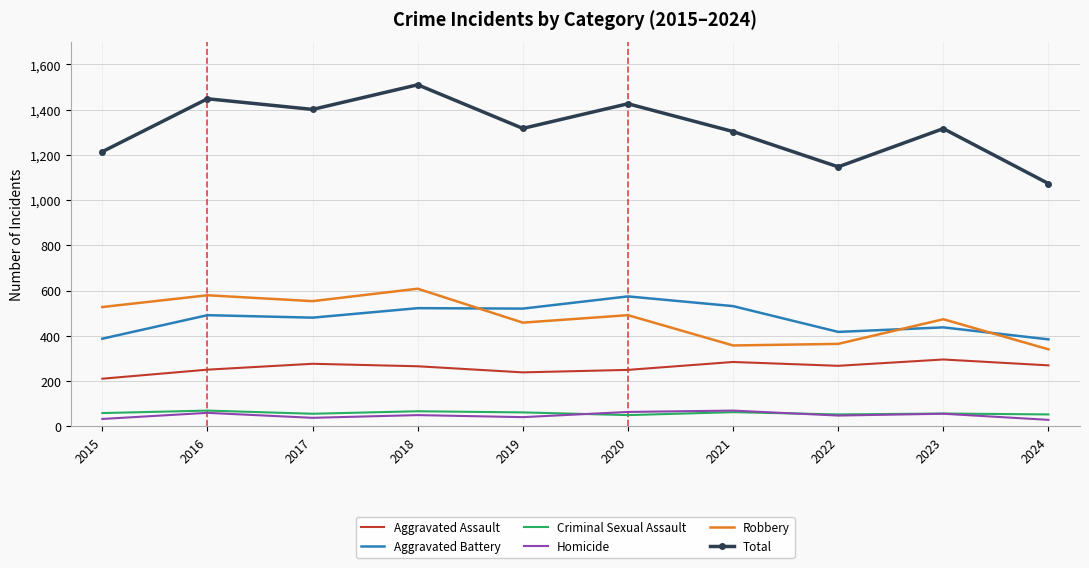

True or false: Total and Aggravated Assault intersect in this chart.

False